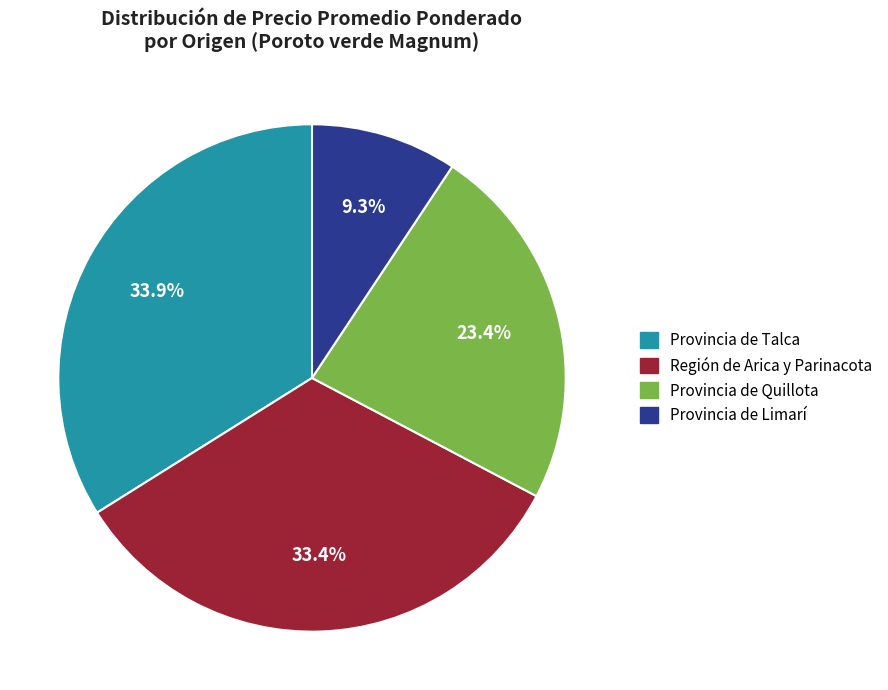

How many slices are in this pie chart?

4